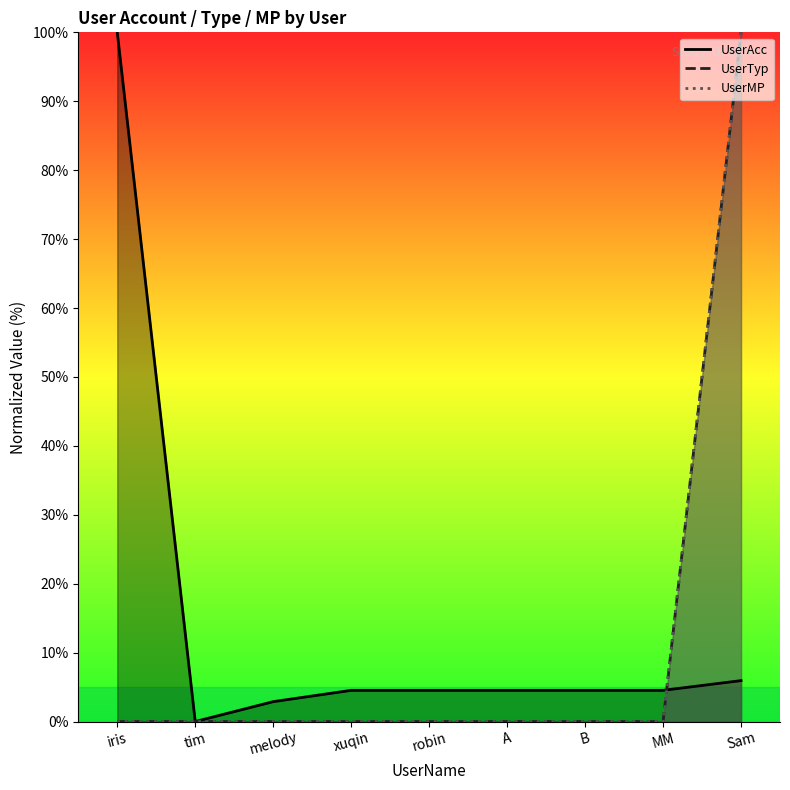

Is it true that UserAcc equals 2.5 at B?

False